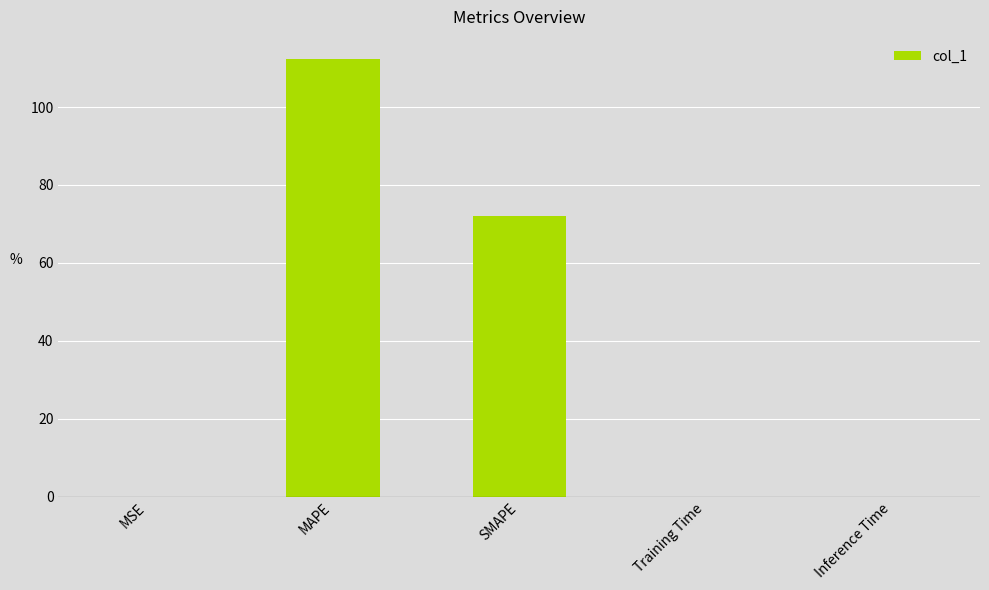

True or false: the data shows 112.4 at MAPE.

True